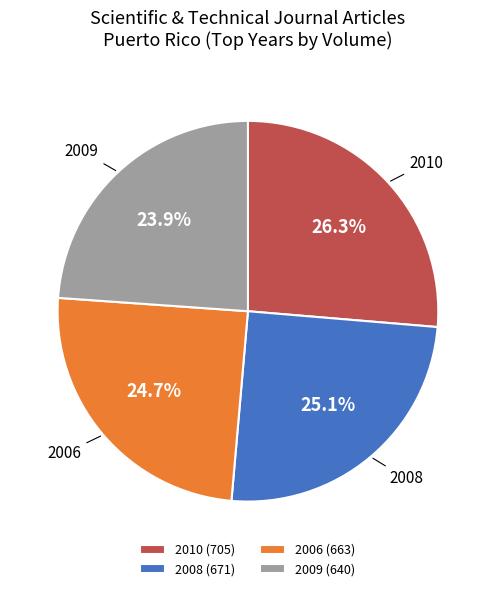

Does 2009 (640) represent more than half of the total?

No